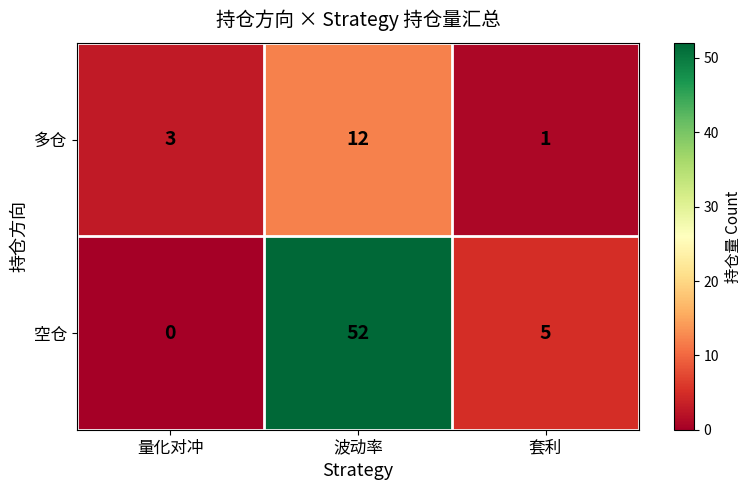

Reading left to right, list all the values displayed in this chart.

多仓: 3	12	1
空仓: 0	52	5